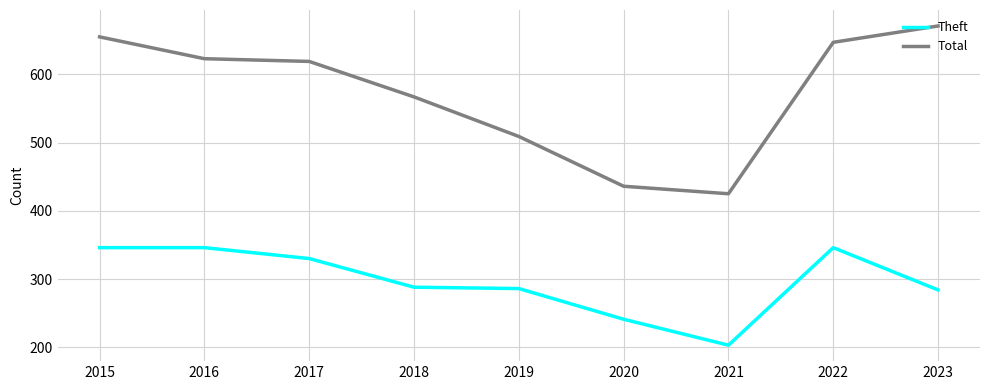

What is the difference between the maximum and minimum values in the Theft series?

143